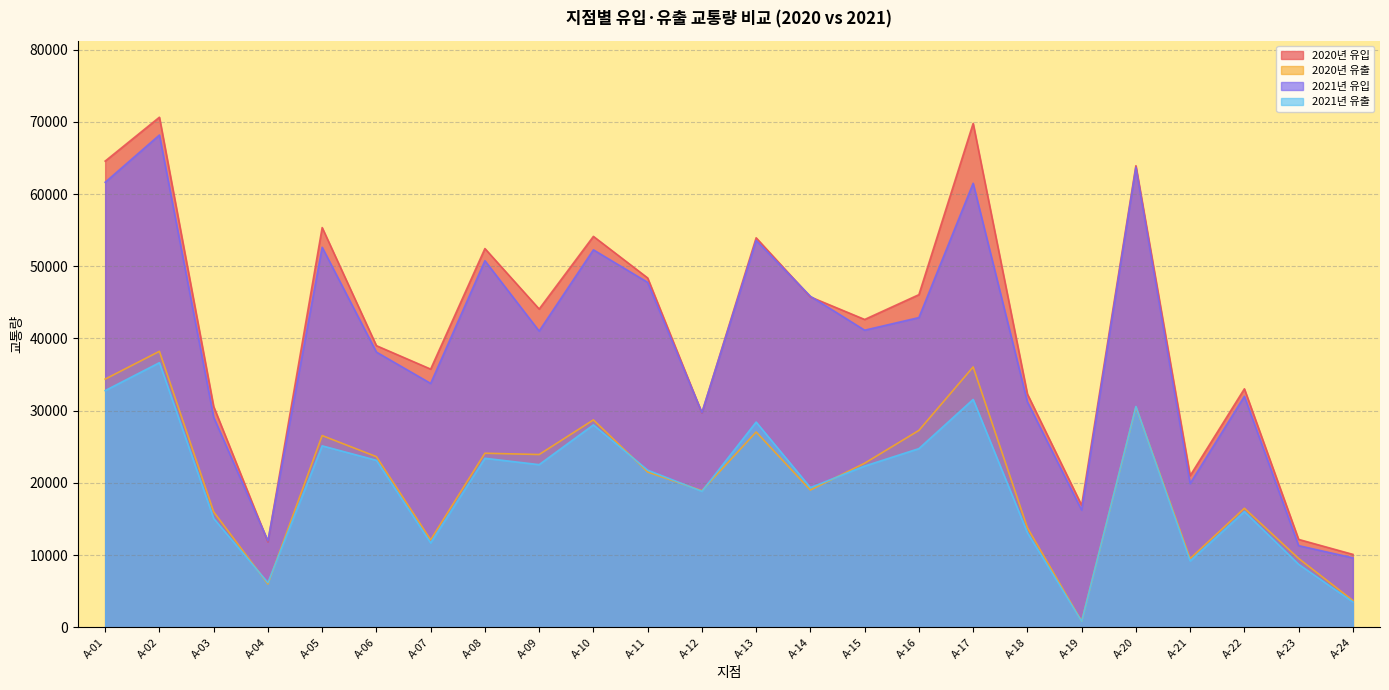

Where do 2020년 유출 and 2021년 유출 first cross each other?

A-03 and A-04